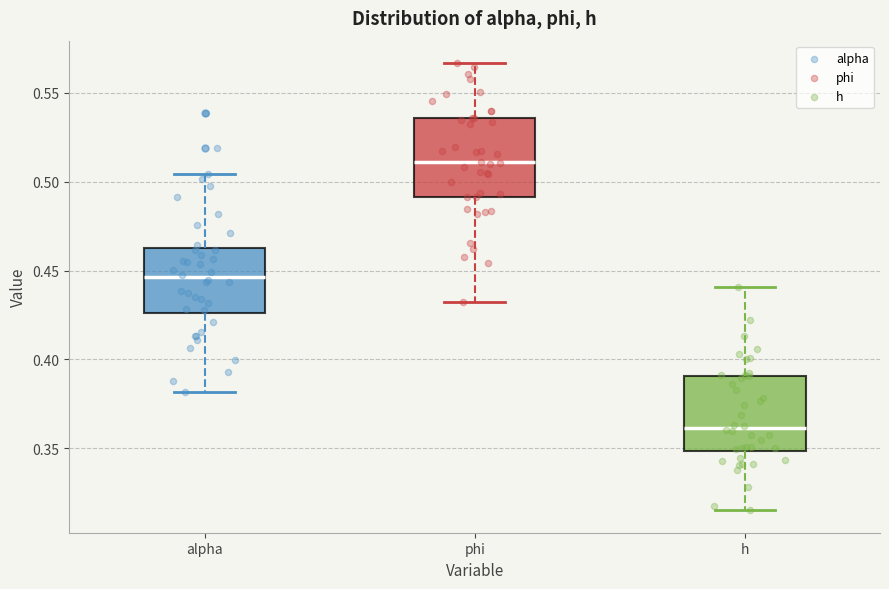

Where is the upper edge of the box for h on the y-axis? The values are not printed on the chart, so give them approximately, as read against the axis.

0.390